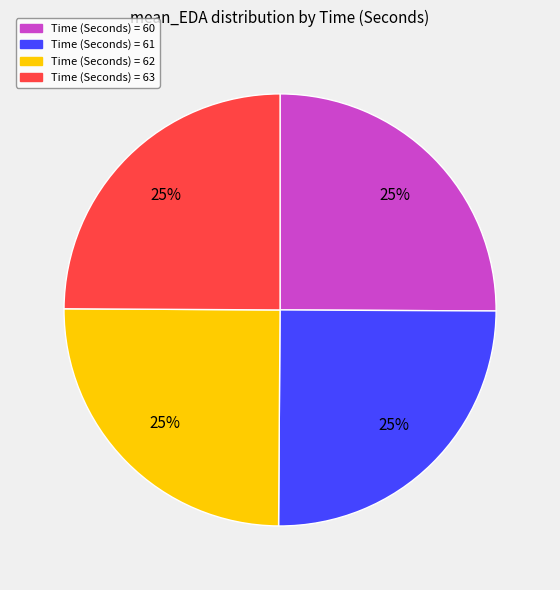

To the nearest percent, what is the average slice percentage?

25%